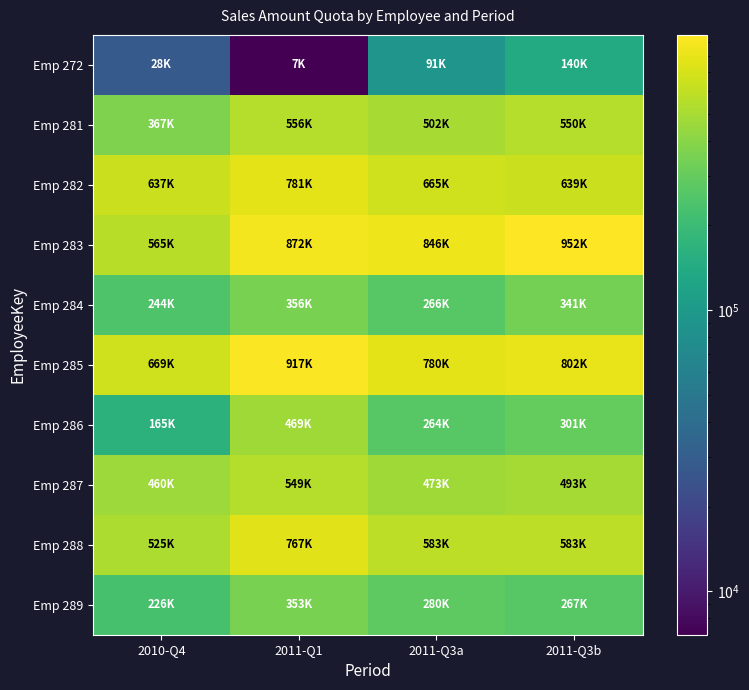

At which category is the sum across all series the highest?

2011-Q1